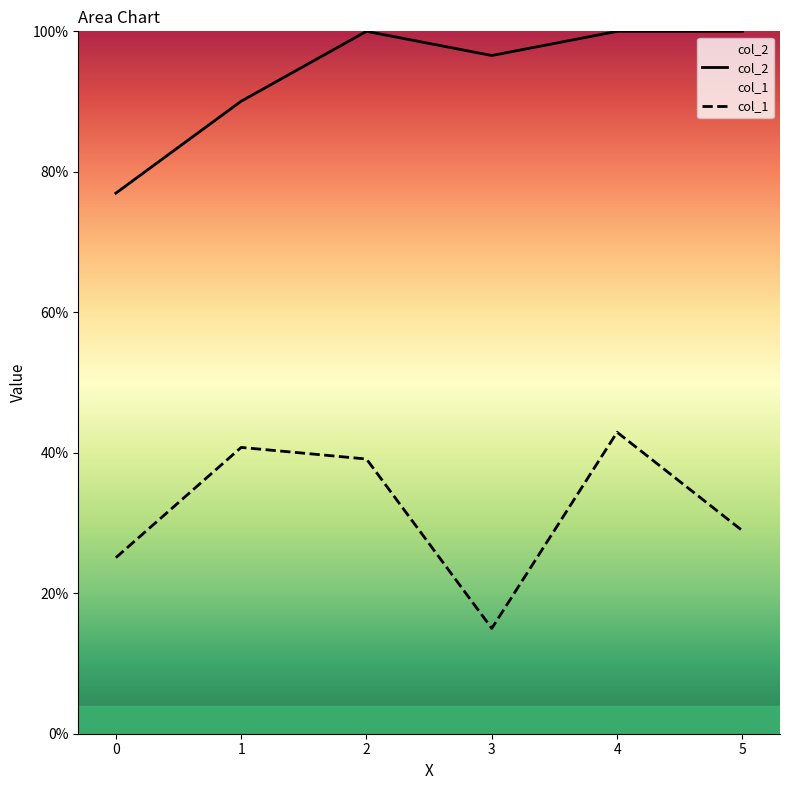

Where is the first local minimum for col_2?

3